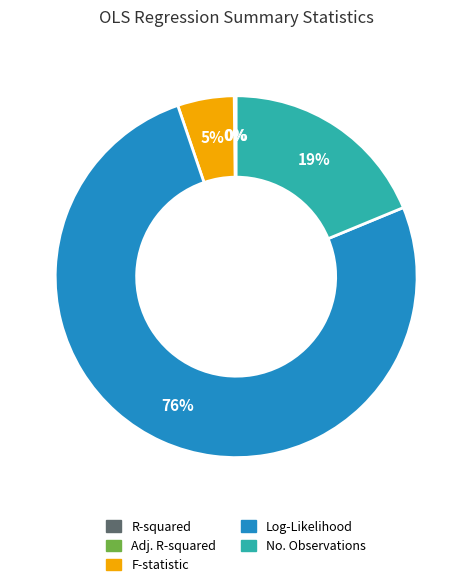

To the nearest percent, what is the difference between the largest and smallest slice percentages?

76%